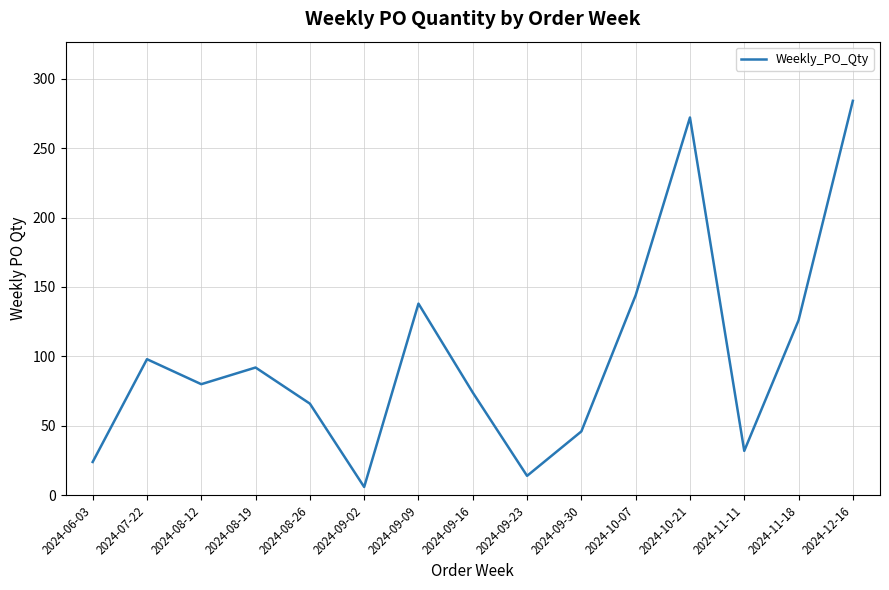

Reading left to right, what are all the values shown in this chart?

2024-06-03=24	2024-07-22=98	2024-08-12=80	2024-08-19=92	2024-08-26=66	2024-09-02=6	2024-09-09=138	2024-09-16=74	2024-09-23=14	2024-09-30=46	2024-10-07=144	2024-10-21=272	2024-11-11=32	2024-11-18=126	2024-12-16=284